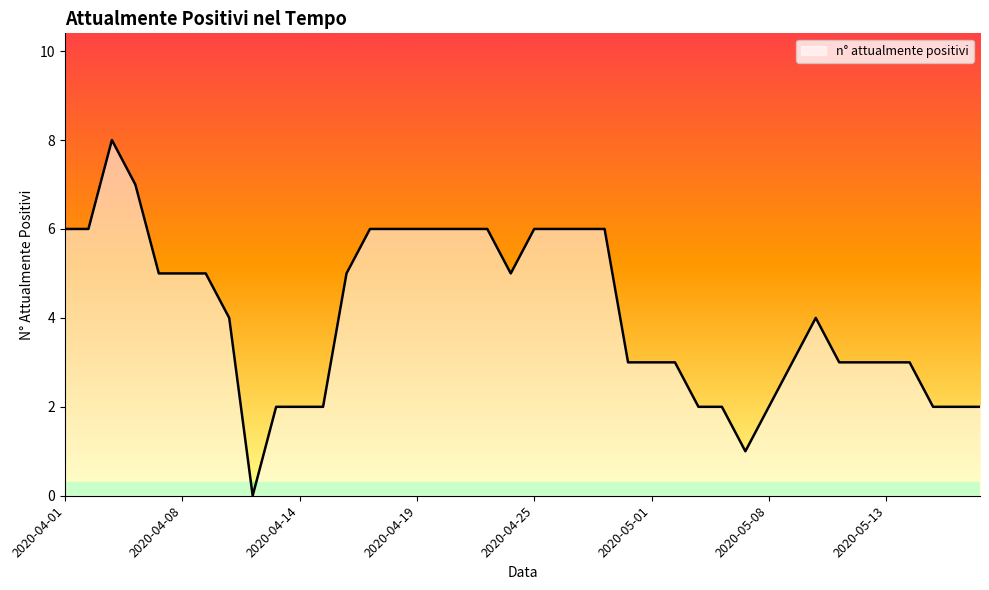

What is the difference between the maximum and minimum values?

8